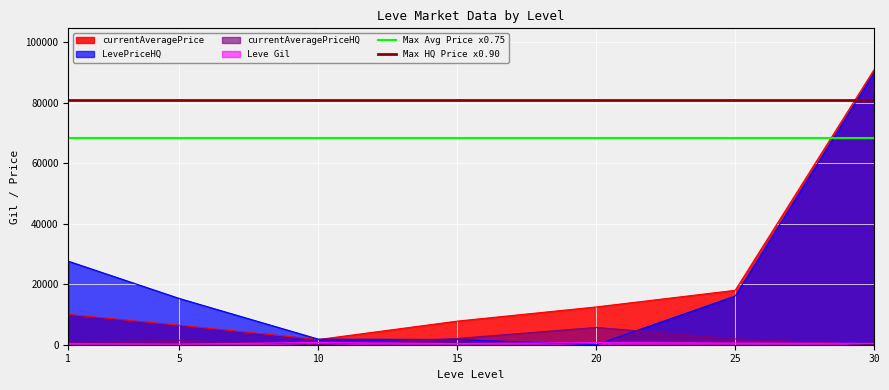

The value of currentAveragePriceHQ at 20 is 5706.9. True or false?

True